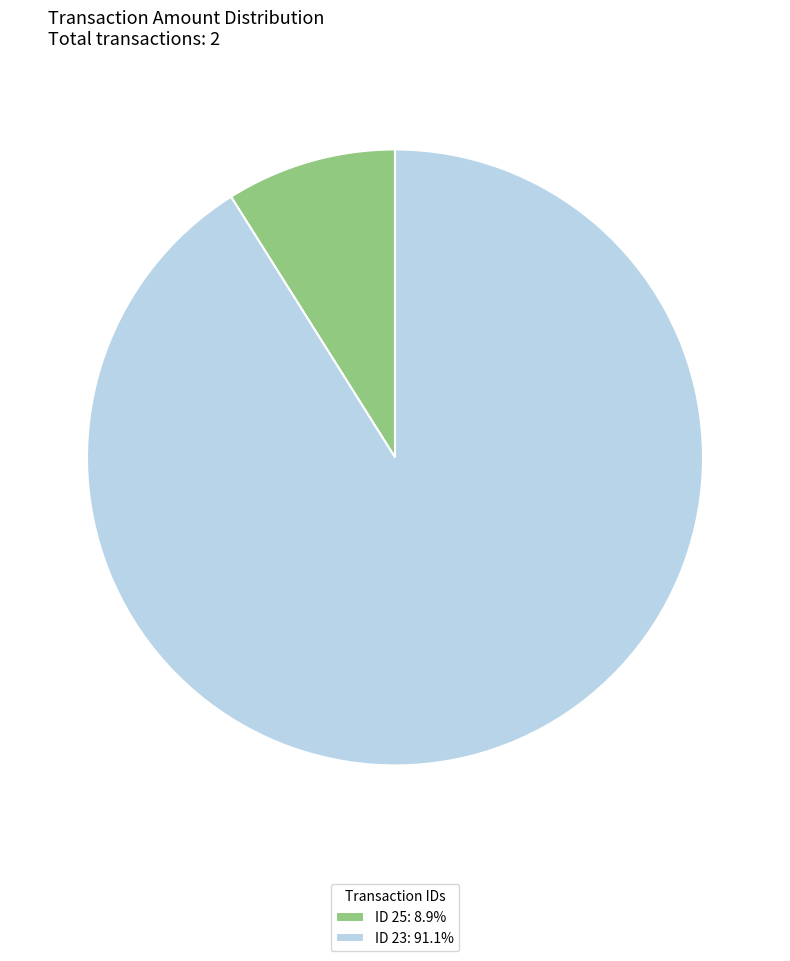

Combined, do ID 23: 91.1% and ID 25: 8.9% account for over 50%?

Yes